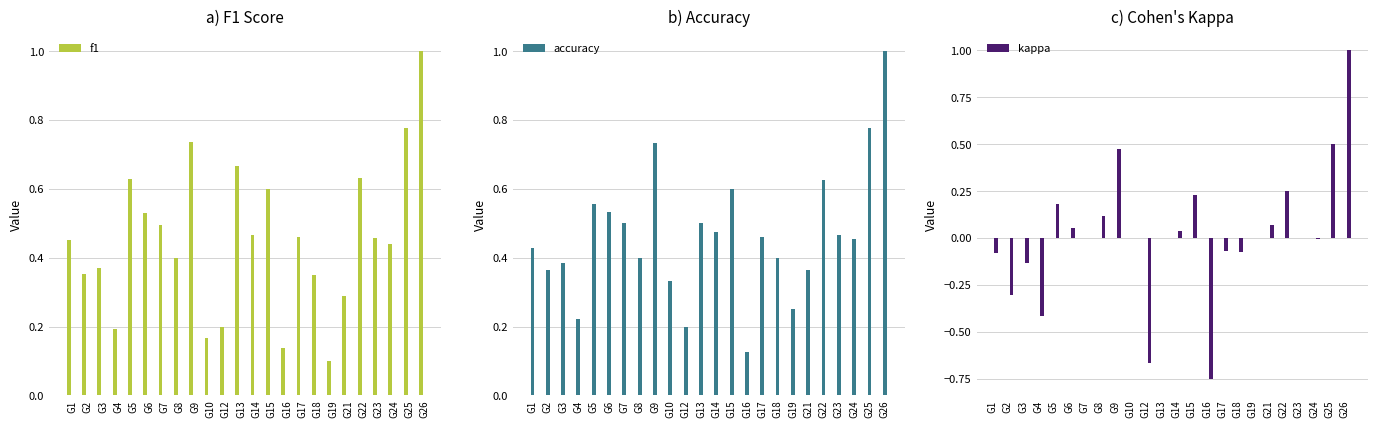

At which label is kappa closest to 0?

G7